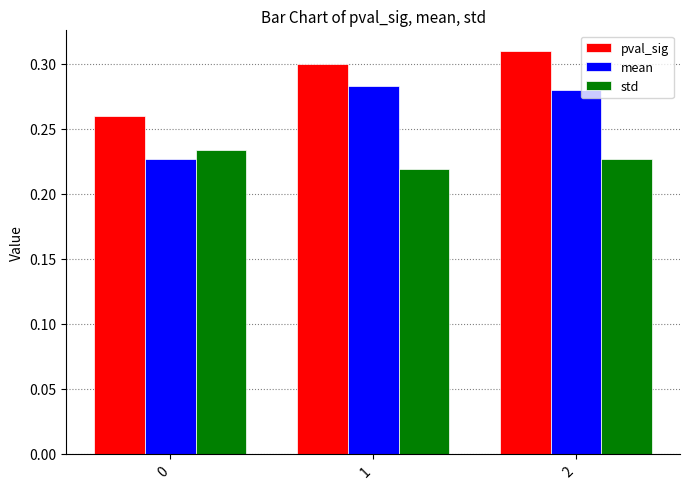

Which series has the largest range (max minus min)?

mean